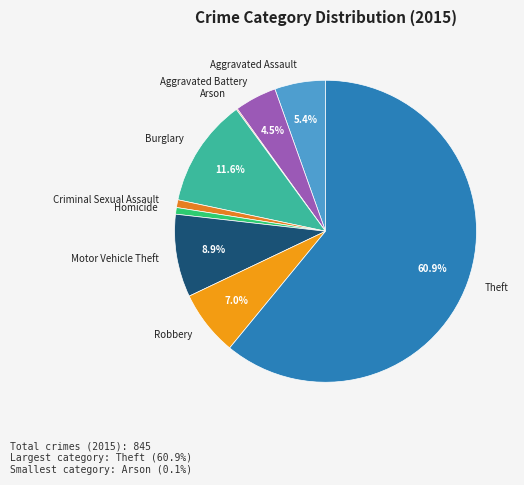

What portion of the pie excludes Motor Vehicle Theft?

91.1%